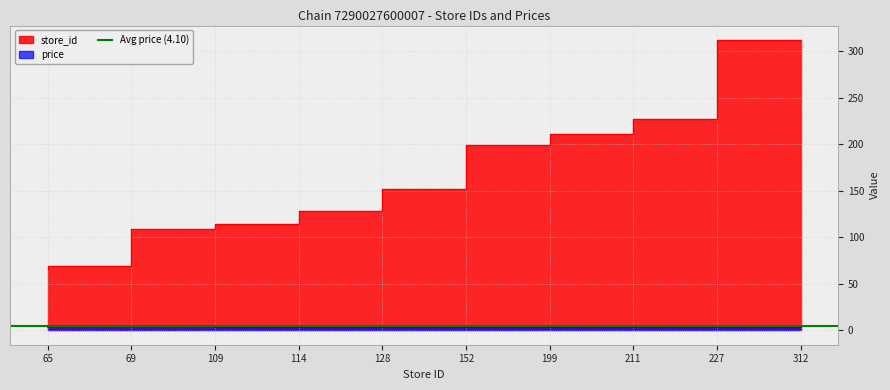

Rank the series by their maximum value, from lowest to highest.

price, store_id